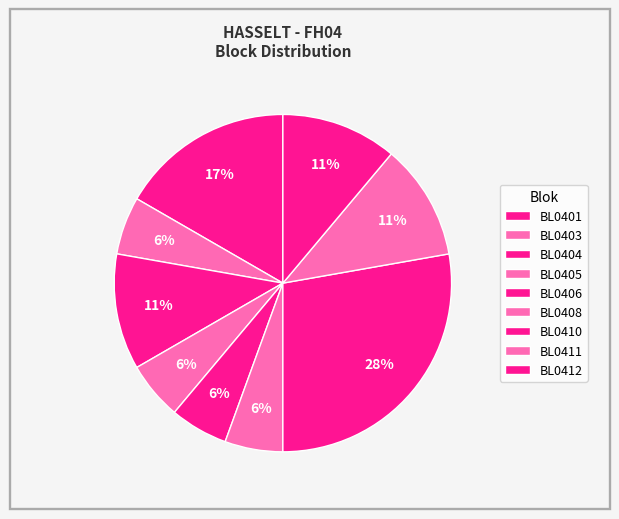

How many segments does this pie chart have?

9